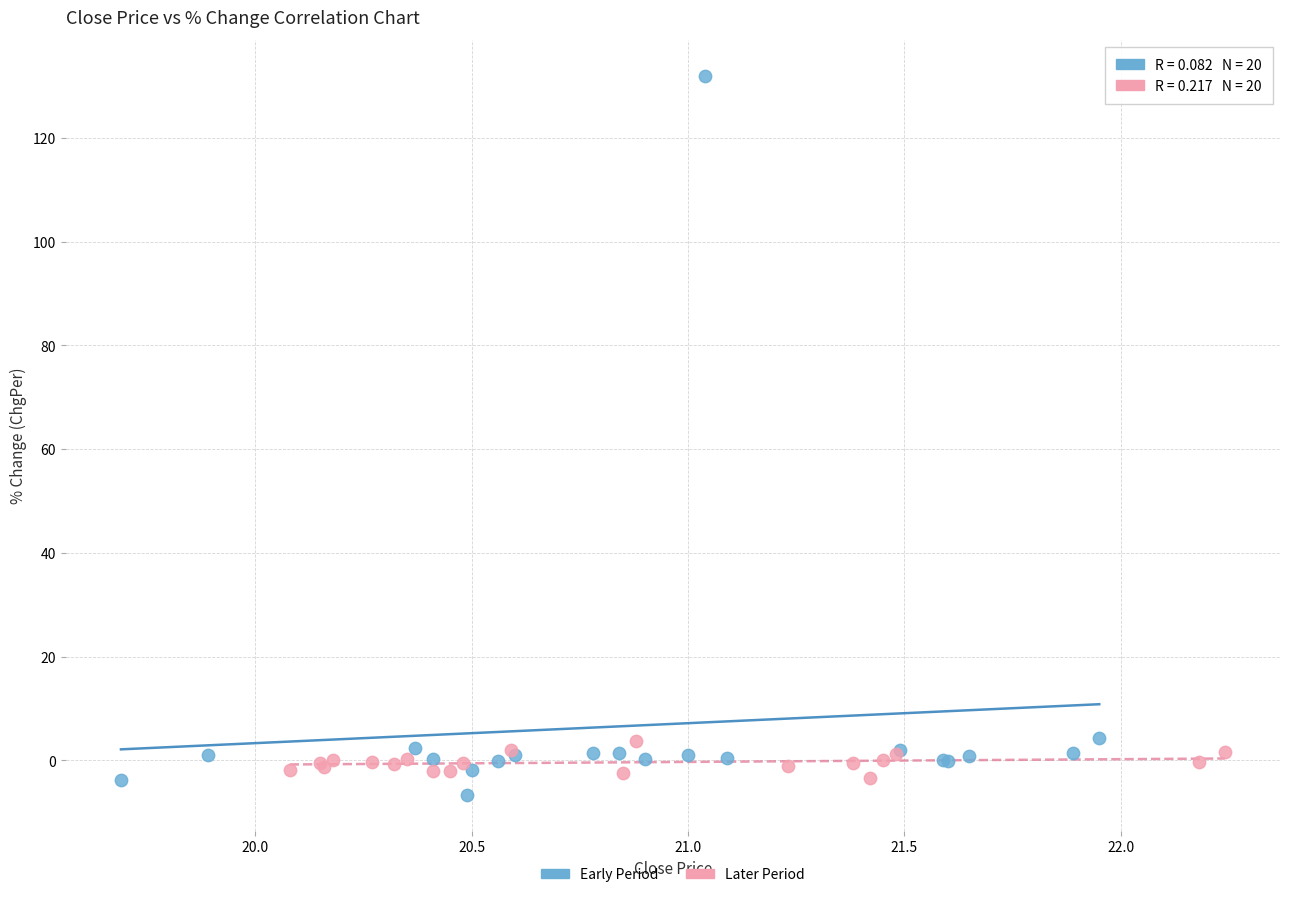

Which series contains the highest Y value?

Early Period